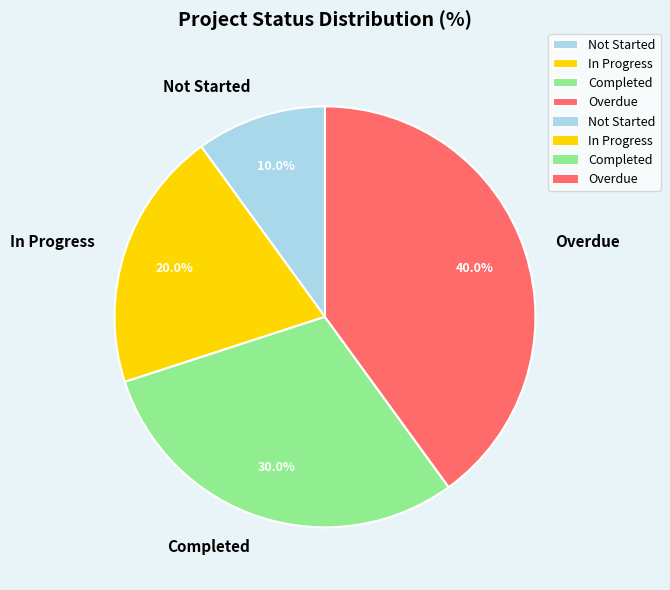

Which category has the smallest portion of the pie?

Not Started